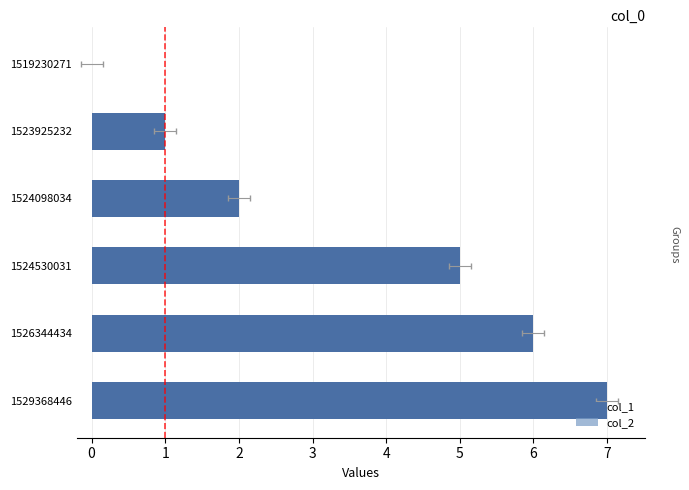

What is the value of the col_1 bar at the 5th from the left?

6.0